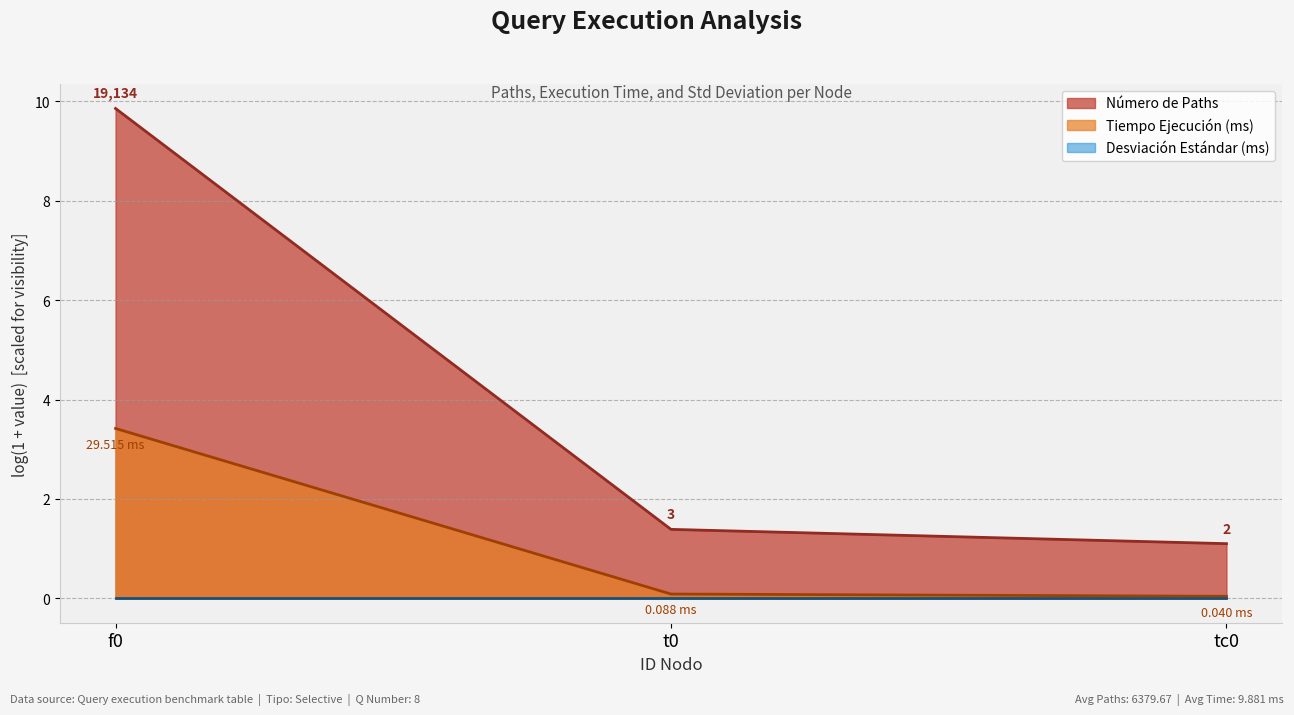

Does the chart display data point markers on the line(s)?

No